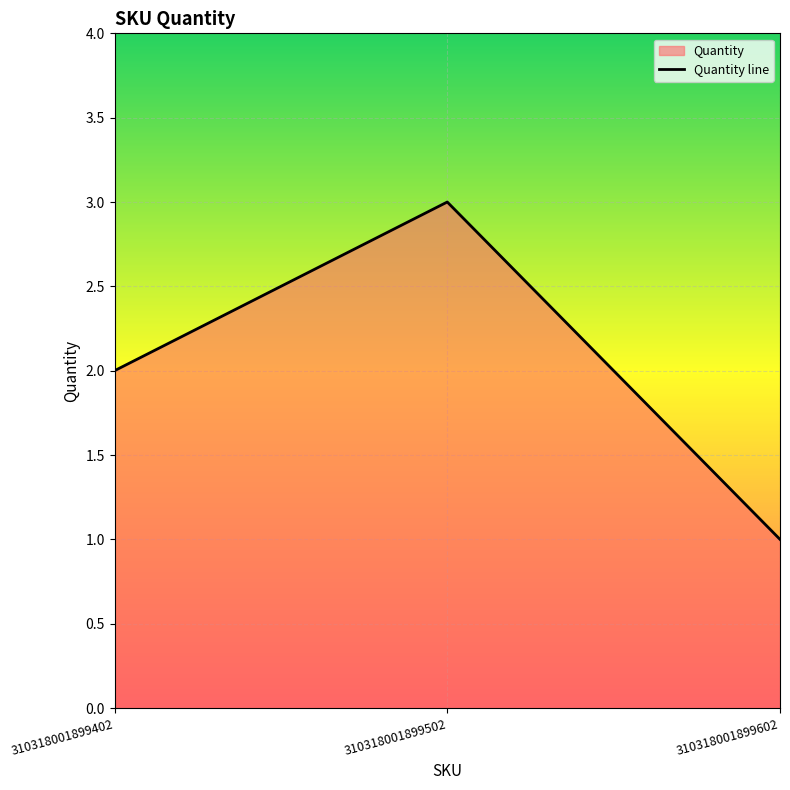

Is it true that the value at 310318001899402 is 3?

False